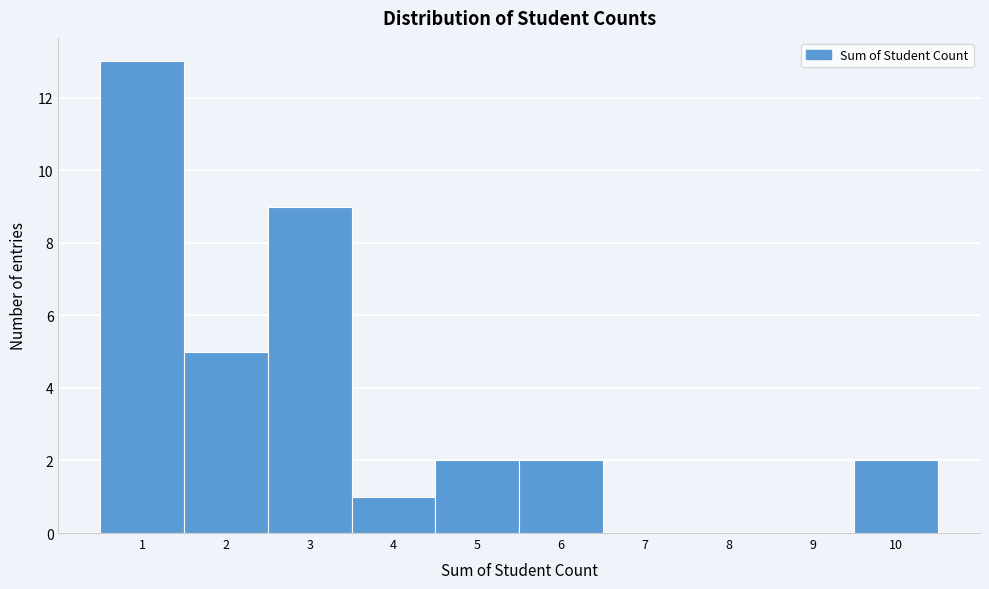

Over which range of the x-axis is the bar tallest?

0.5 to 1.5